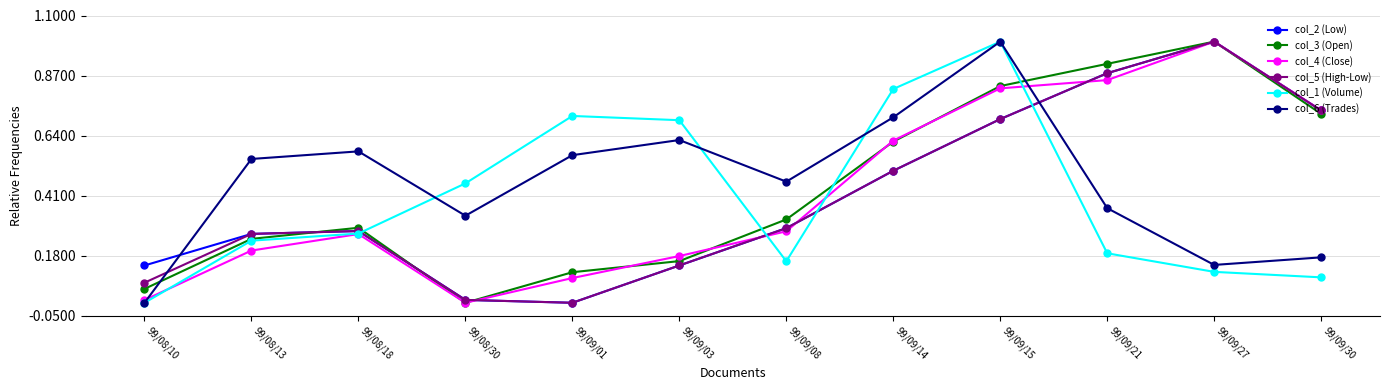

List the labels in order of col_3 (Open) value, largest first.

99/09/27, 99/09/21, 99/09/15, 99/09/30, 99/09/14, 99/09/08, 99/08/18, 99/08/13, 99/09/03, 99/09/01, 99/08/10, 99/08/30